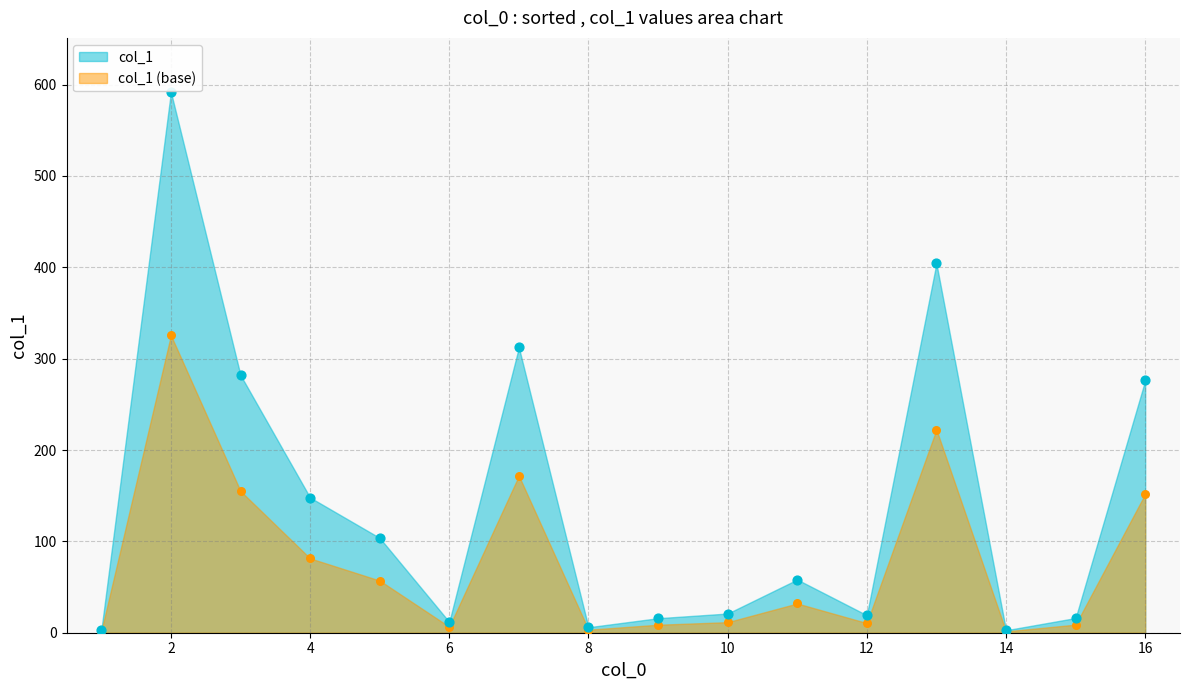

Approximately how many times larger is the value at 13 compared to 16?

1.5